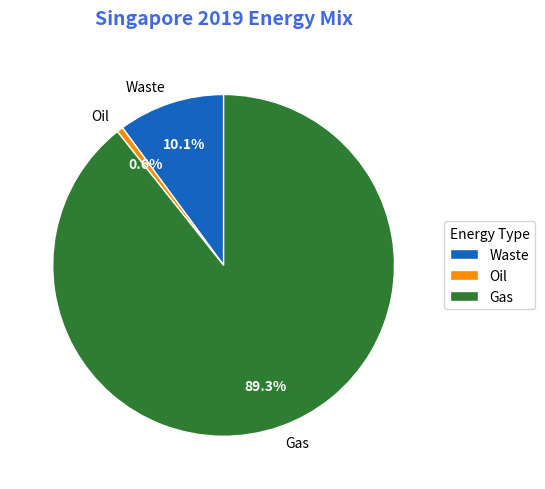

What percentage is NOT represented by Waste?

89.9%